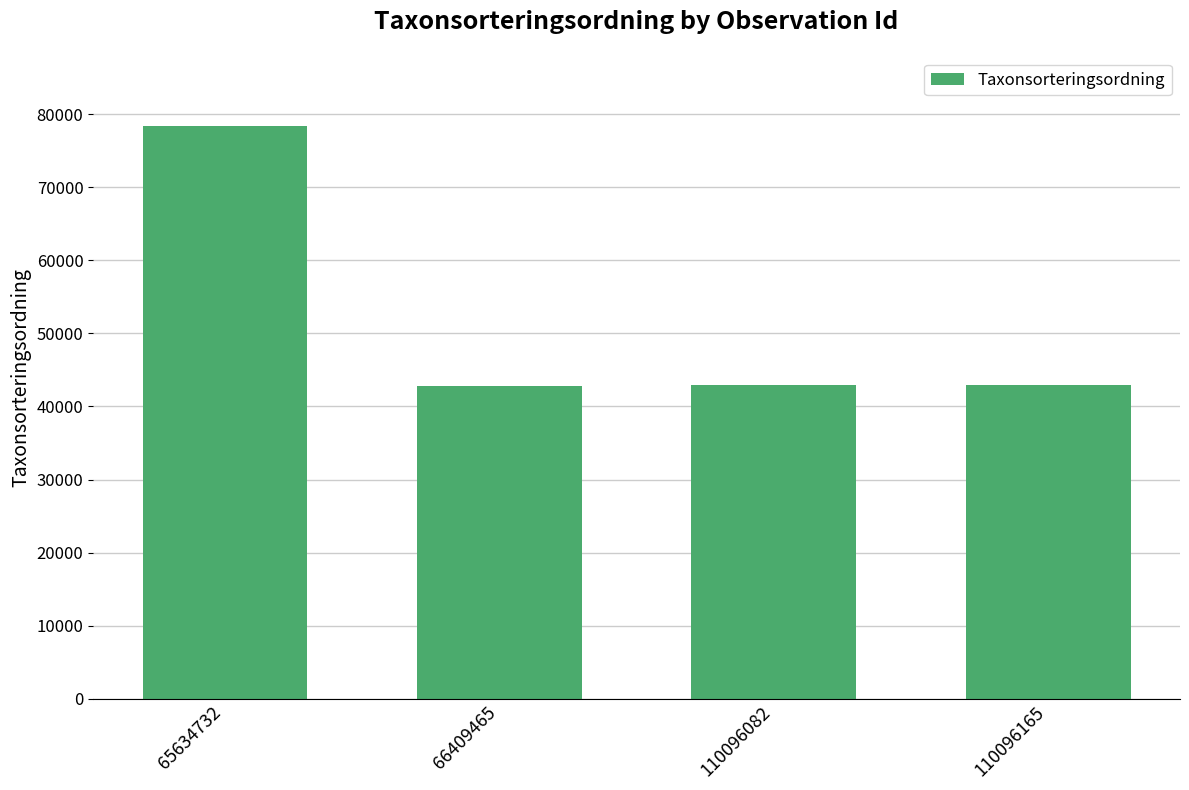

At which category does the chart reach its peak across all series?

65634732